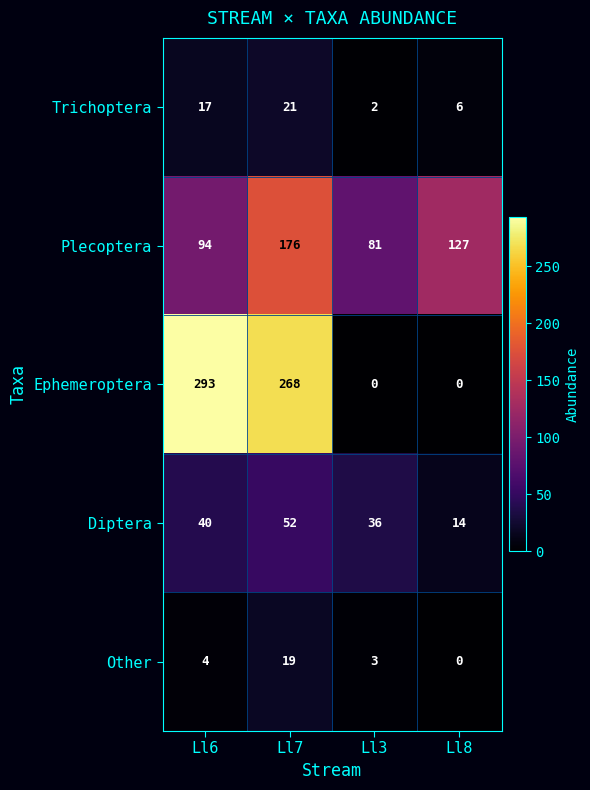

What is the difference between the second highest and minimum values in the Diptera series?

26